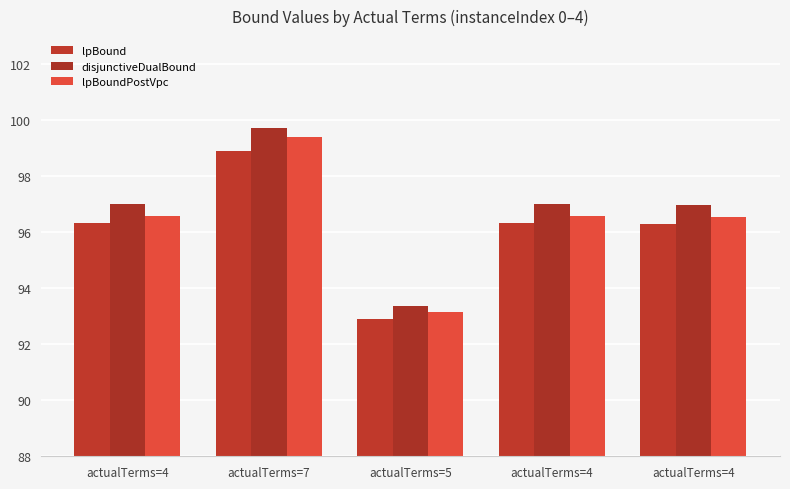

How many data points in lpBoundPostVpc are above 96?

4